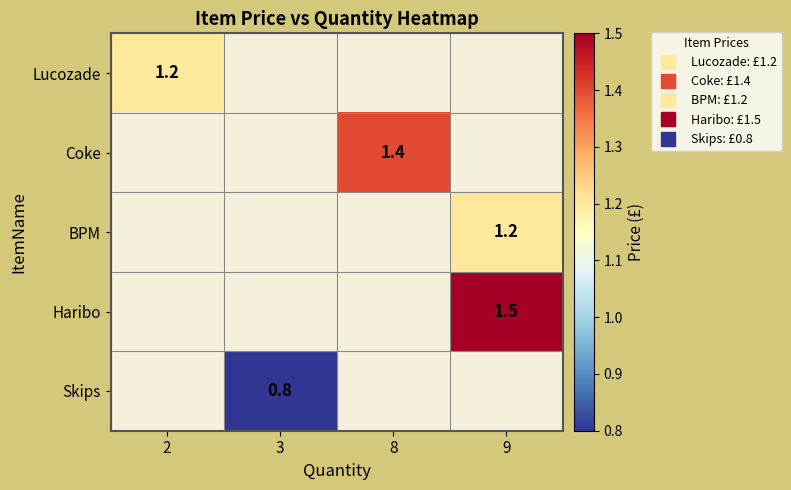

Which category has the lowest value across all series?

3